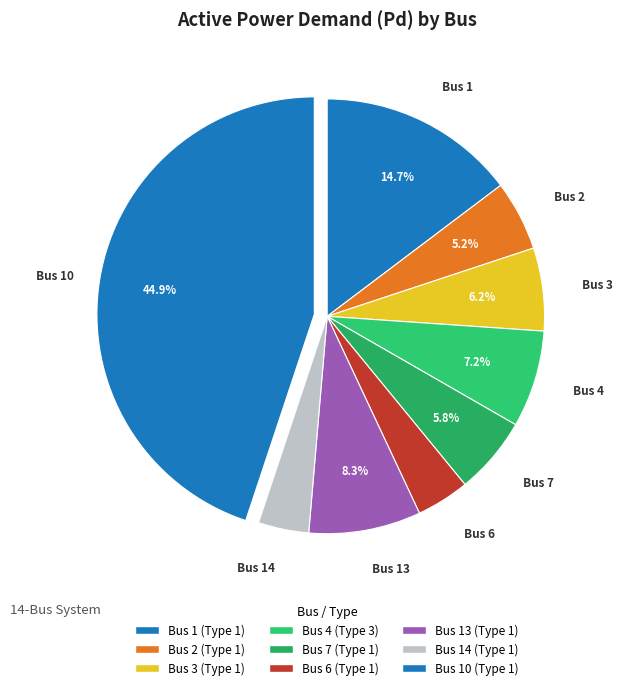

How many segments does this pie chart have?

9